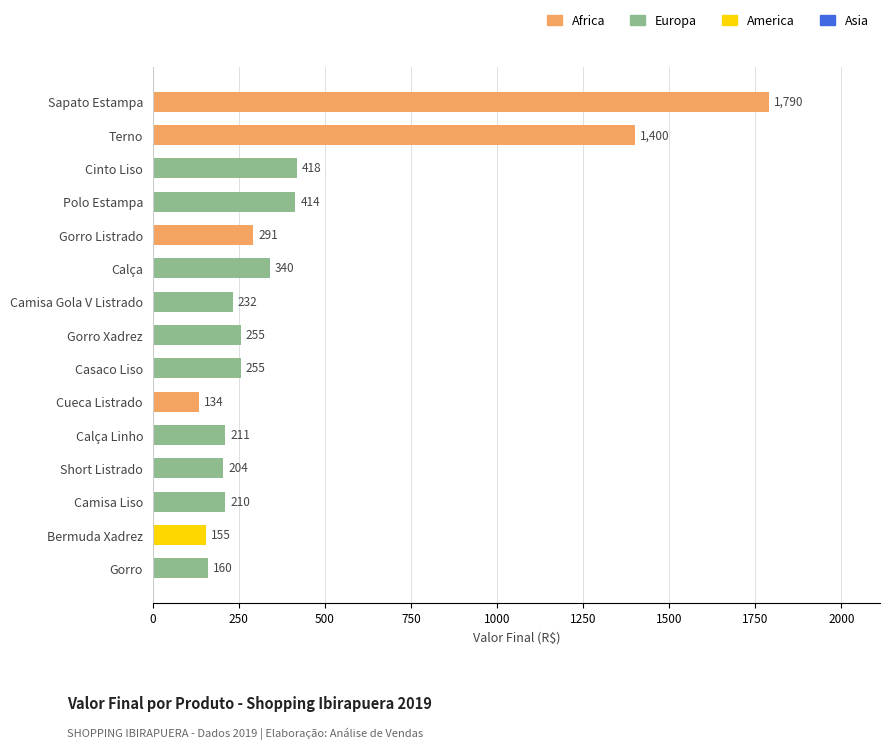

Which has a higher value, Calça or Sapato Estampa?

Sapato Estampa